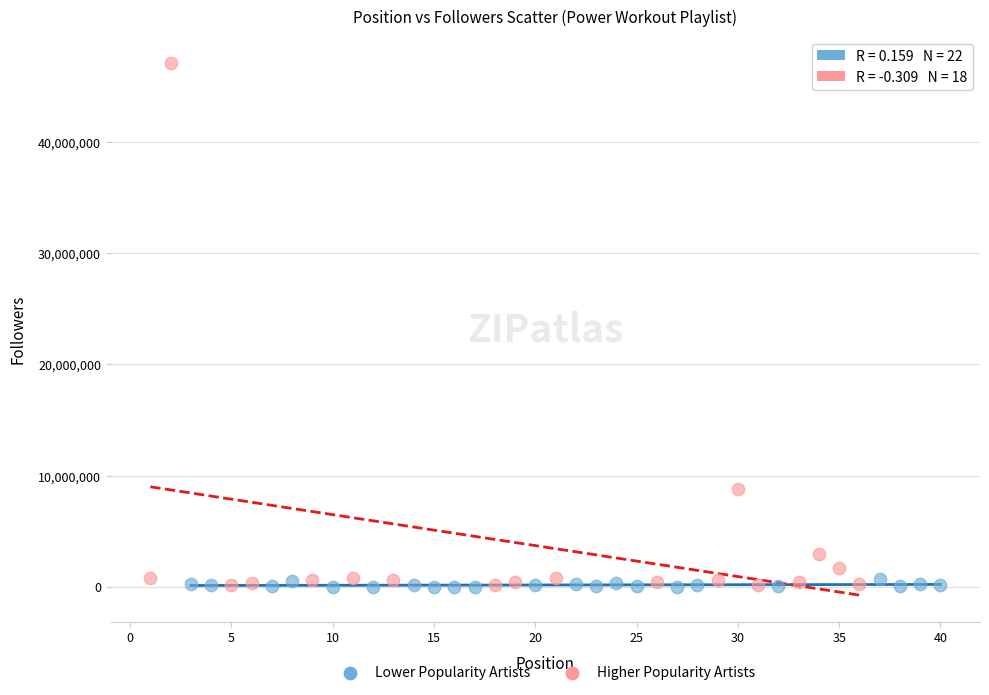

What are all the series names shown in the legend?

Lower Popularity Artists, Higher Popularity Artists